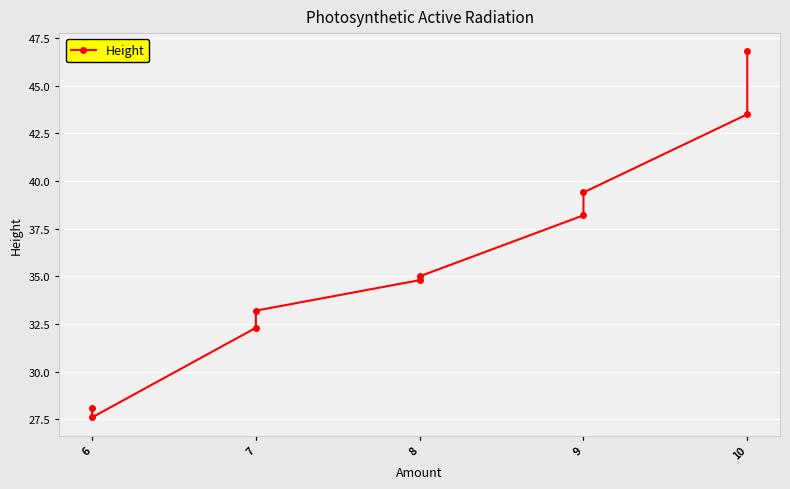

Read the value at 7.

33.2